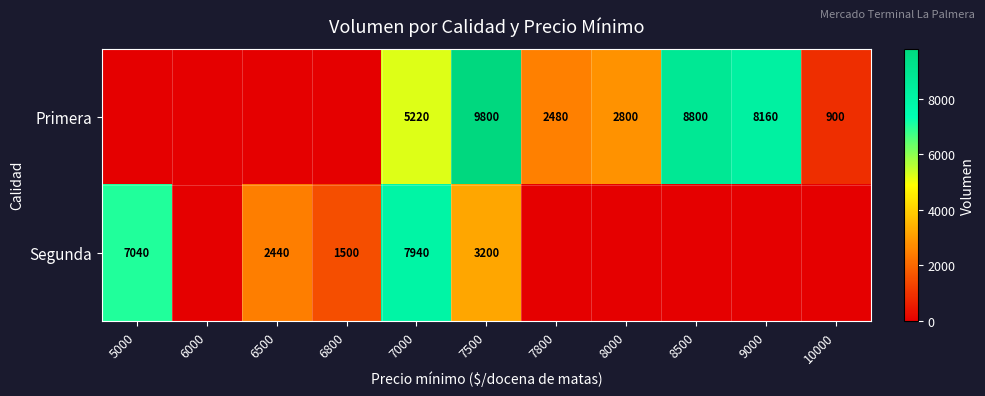

How many distinct data groups are displayed?

2